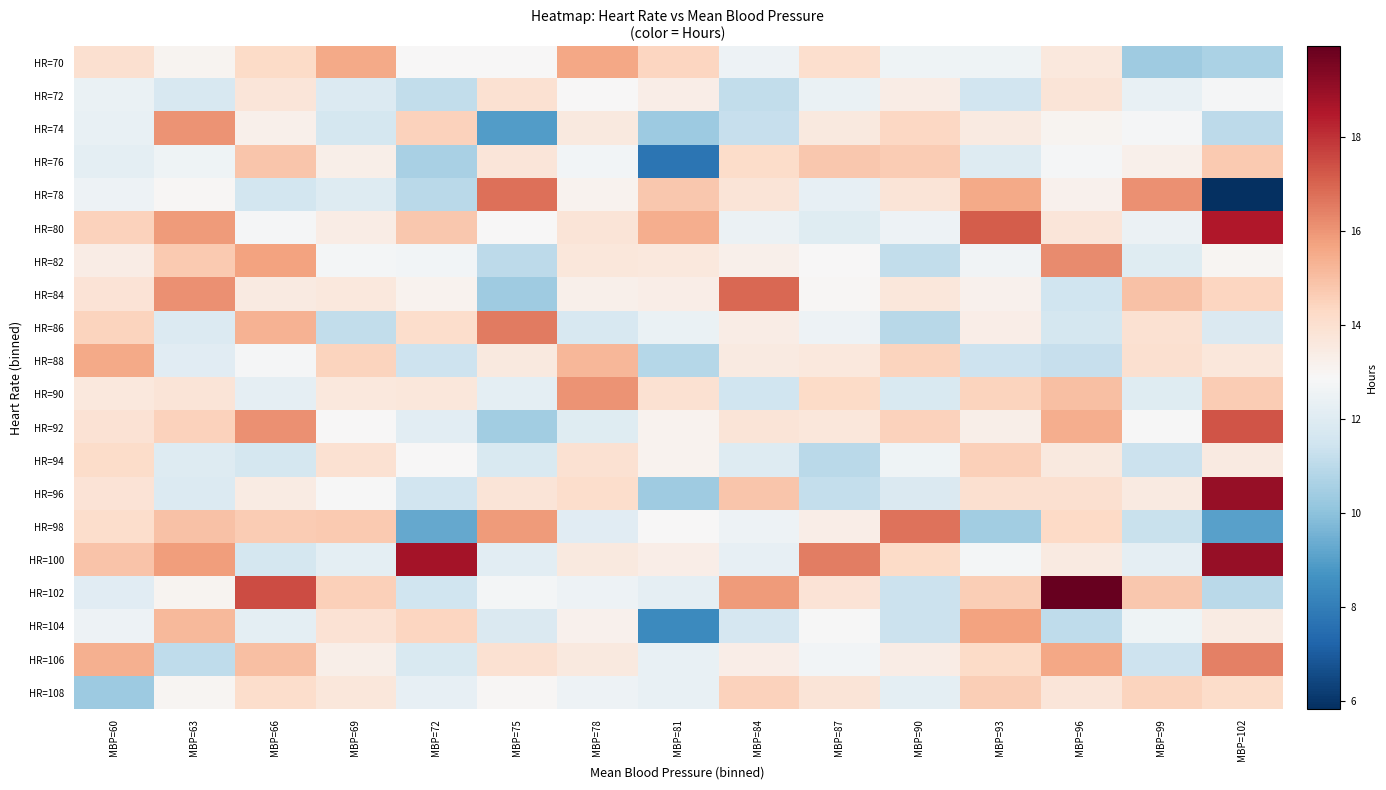

How many series are shown in this chart?

20